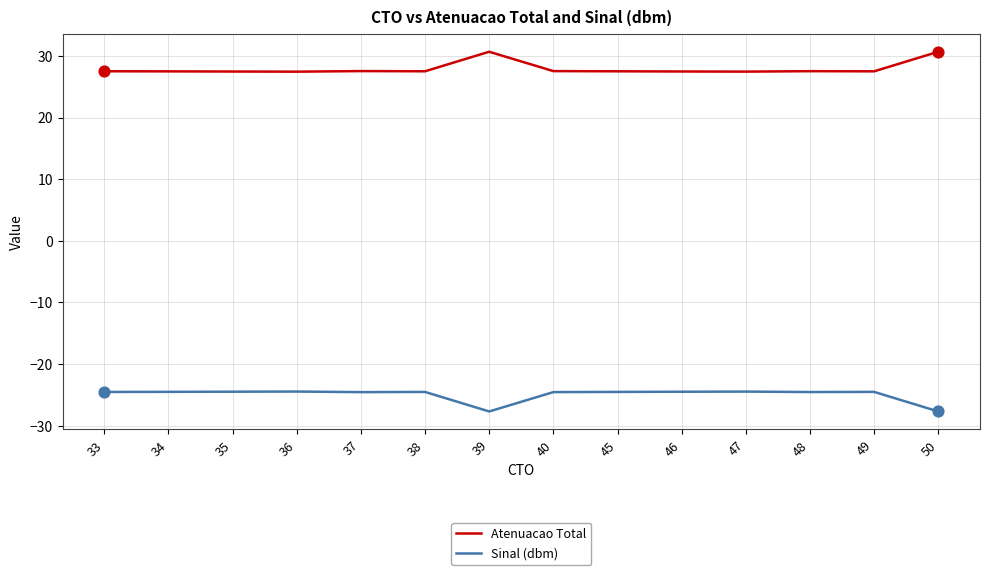

What is the total value across all series at 46?

3.0